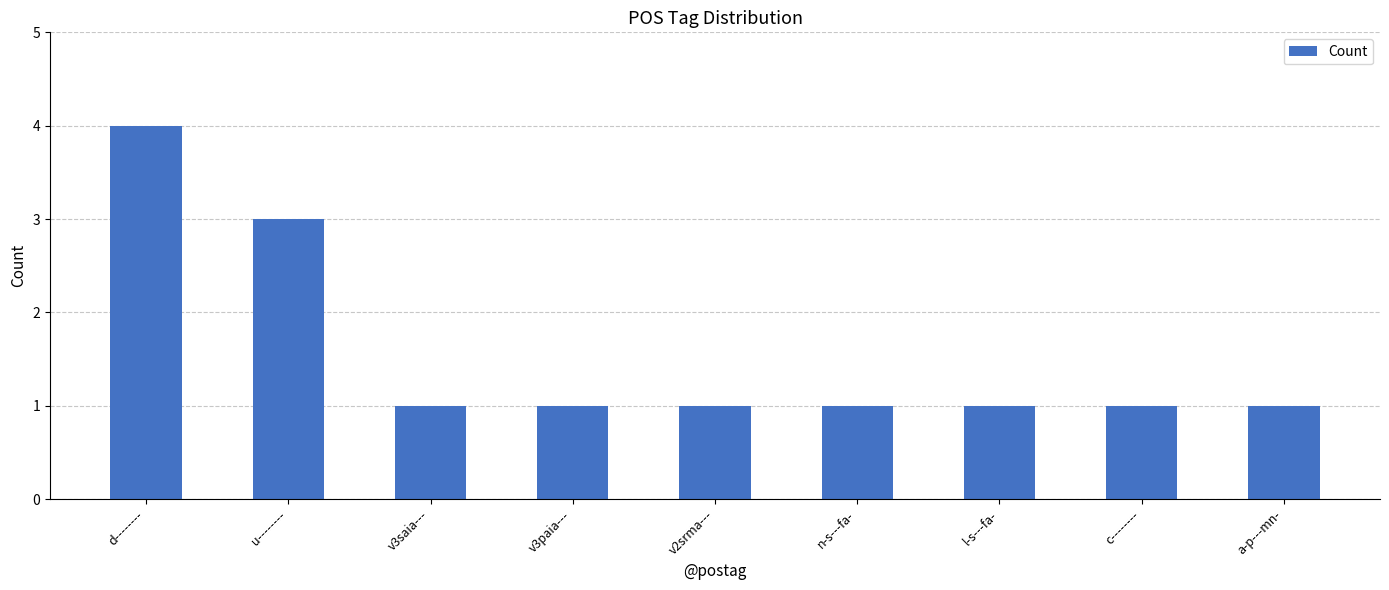

Reading left to right, what are all the values shown in this chart?

d--------=4	u--------=3	v3saia---=1	v3paia---=1	v2srma---=1	n-s---fa-=1	l-s---fa-=1	c--------=1	a-p---mn-=1